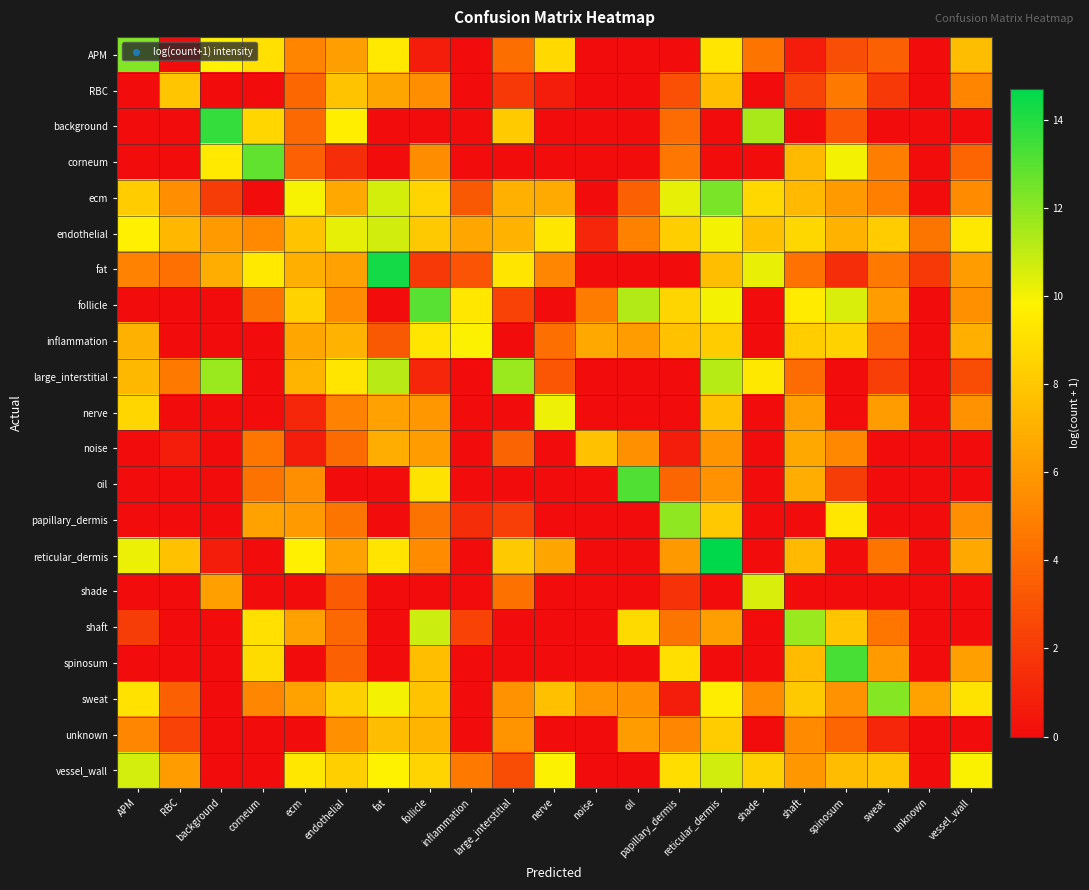

What is the total value across all series at follicle?

126.8